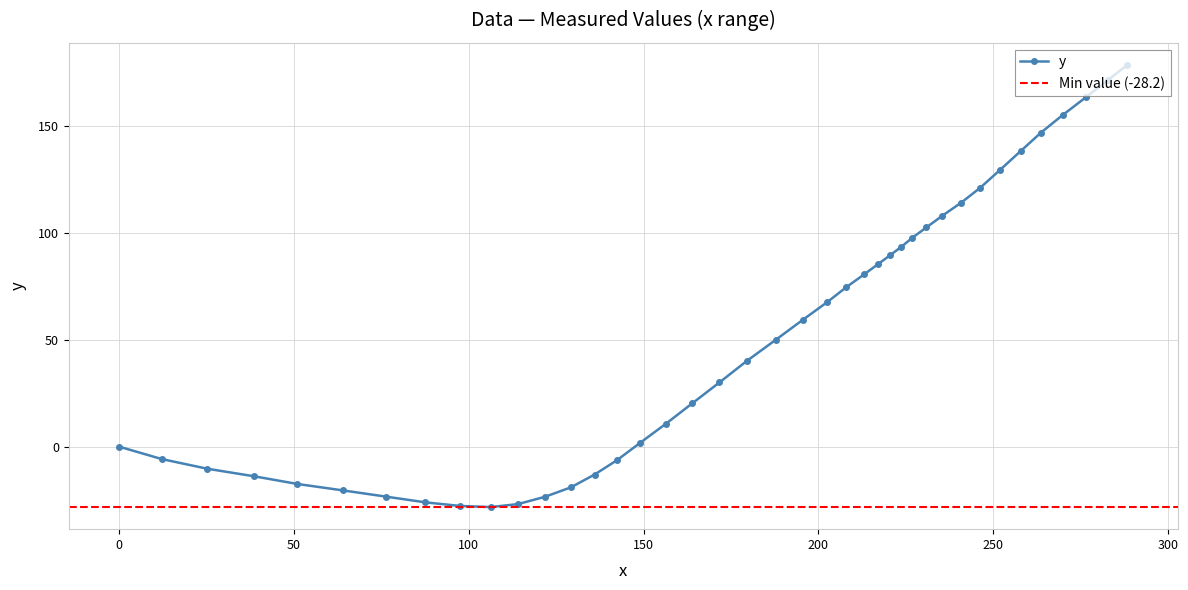

What is the highest value of the y series?

178.3